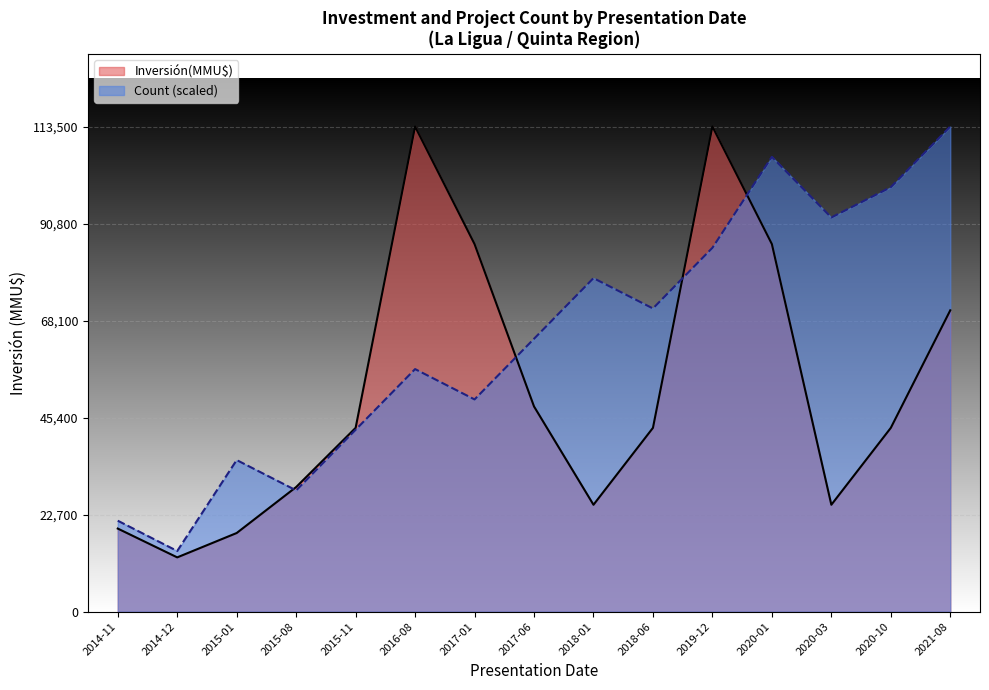

In Inversión(MMU$), how many points are lower than both neighbors (excluding endpoints)?

3